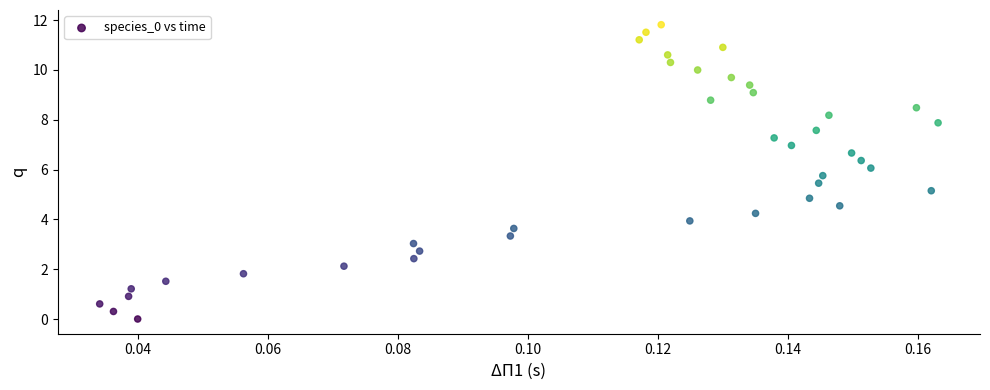

What is the range of Y values (max minus min)?

11.8